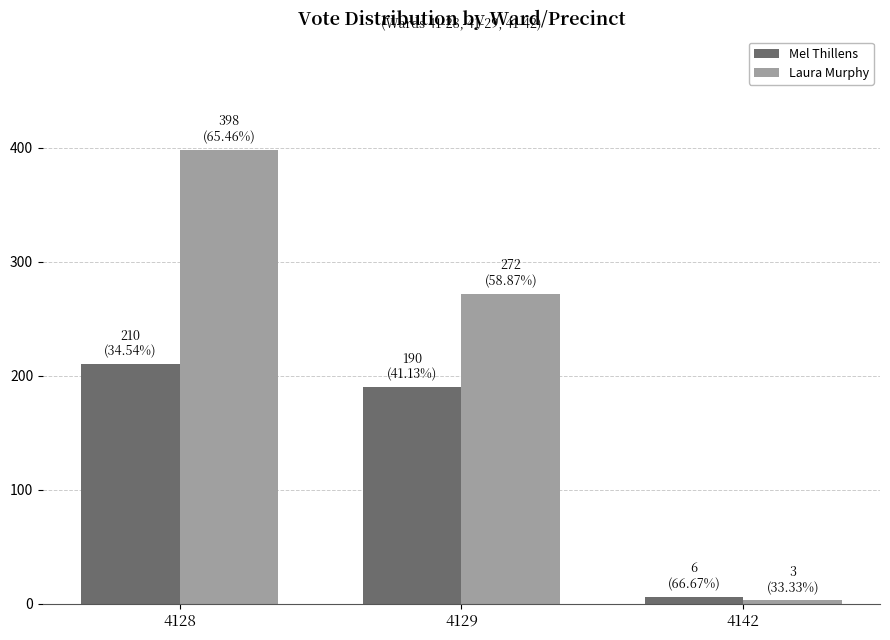

Reading left to right, extract all data points from this chart.

Mel Thillens: 4128=210	4129=190	4142=6
Laura Murphy: 4128=398	4129=272	4142=3